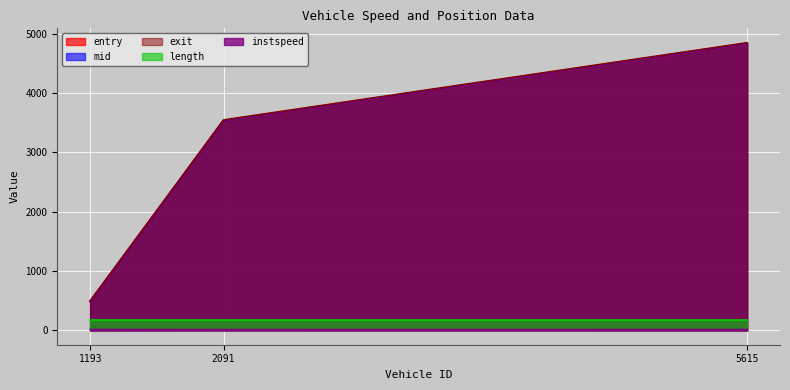

What is the difference between the second highest and minimum values in the exit series?

3049.9